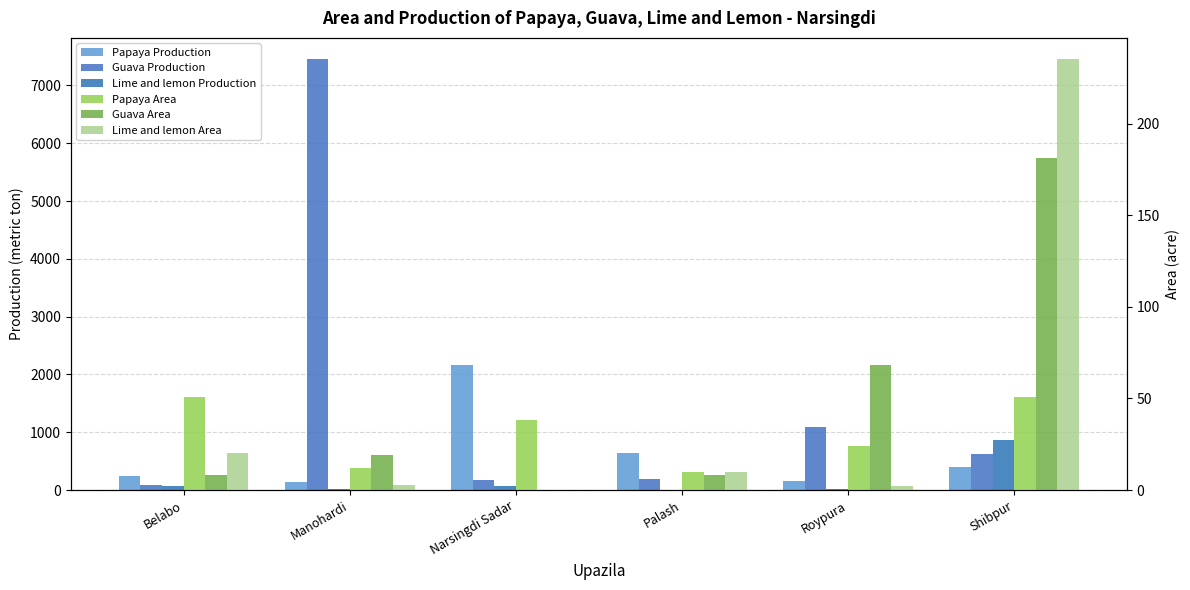

What is the label of the 4th bar from the right?

Narsingdi Sadar